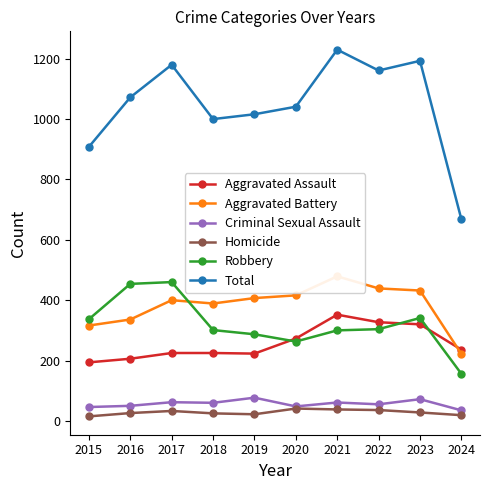

Does the chart display data point markers on the line(s)?

Yes